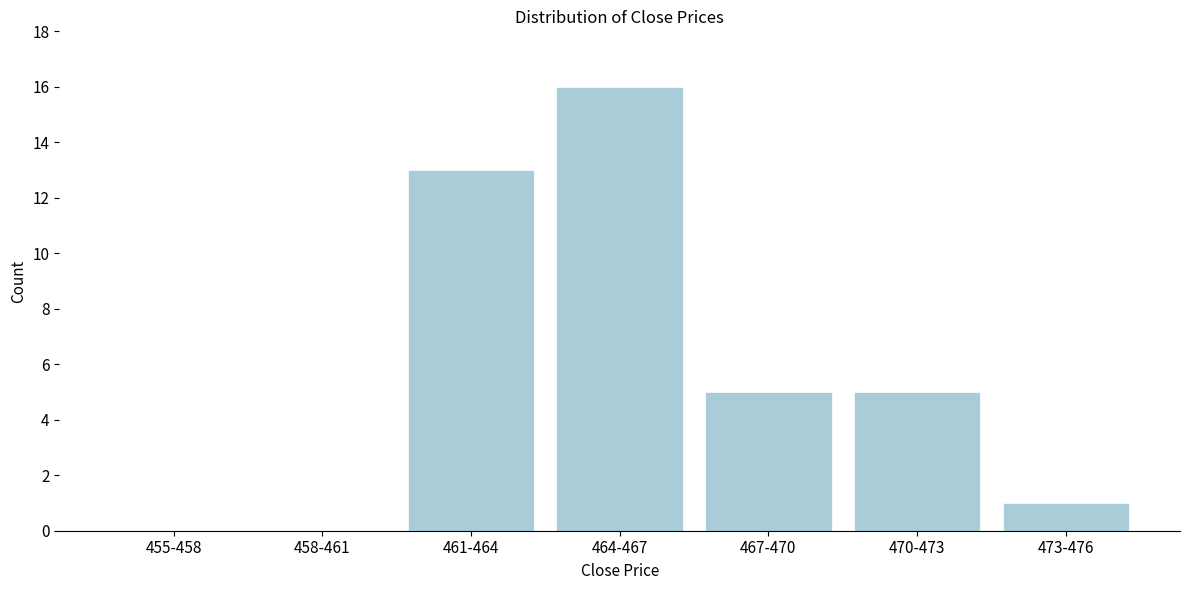

Reading left to right, what are all the values shown in this chart?

455-458=0	458-461=0	461-464=13	464-467=16	467-470=5	470-473=5	473-476=1